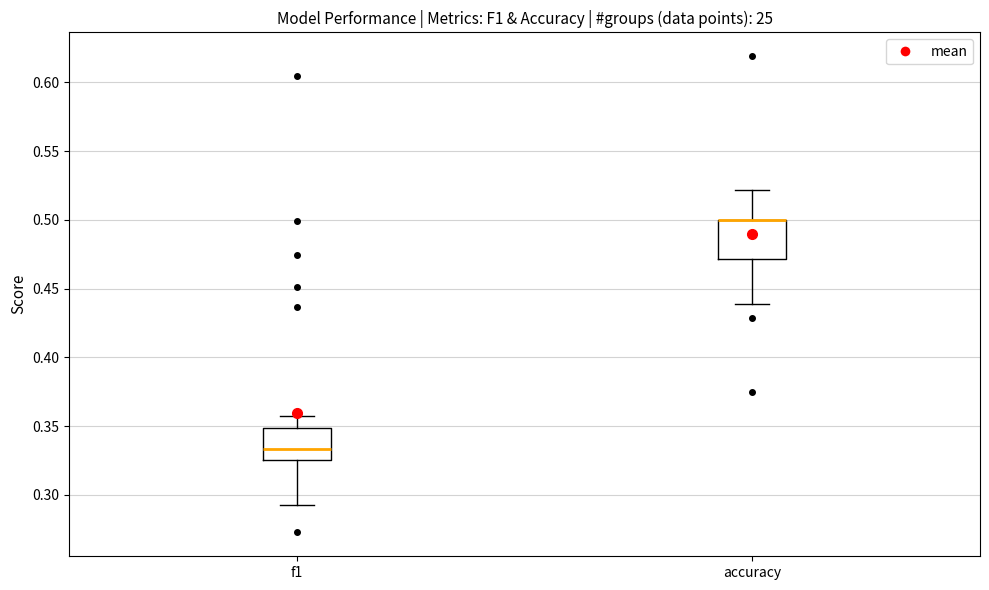

Reading left to right, read every box against the y-axis: the position of its median line, the range the box covers, and the ends of its whiskers. The values are not printed on the chart, so give them approximately, as read against the axis.

f1: median 0.335, box 0.325 to 0.350, whiskers 0.295 to 0.360
accuracy: median 0.500 (drawn on the box's upper edge), box 0.470 to 0.500, whiskers 0.440 to 0.520